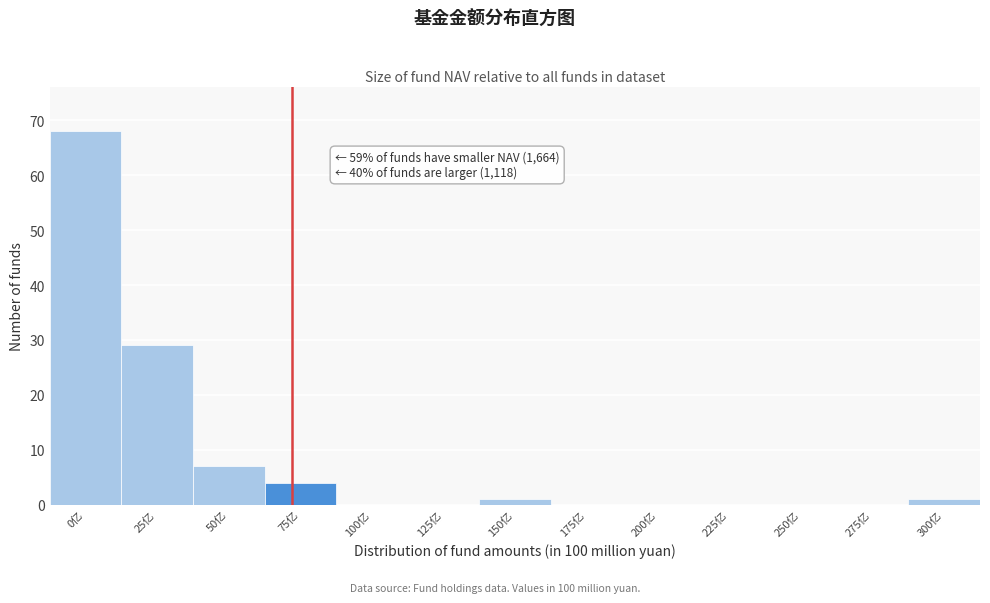

Reading left to right, transcribe all the data shown in this chart.

0亿=68	25亿=29	50亿=7	75亿=4	100亿=0	125亿=0	150亿=1	175亿=0	200亿=0	225亿=0	250亿=0	275亿=0	300亿=1